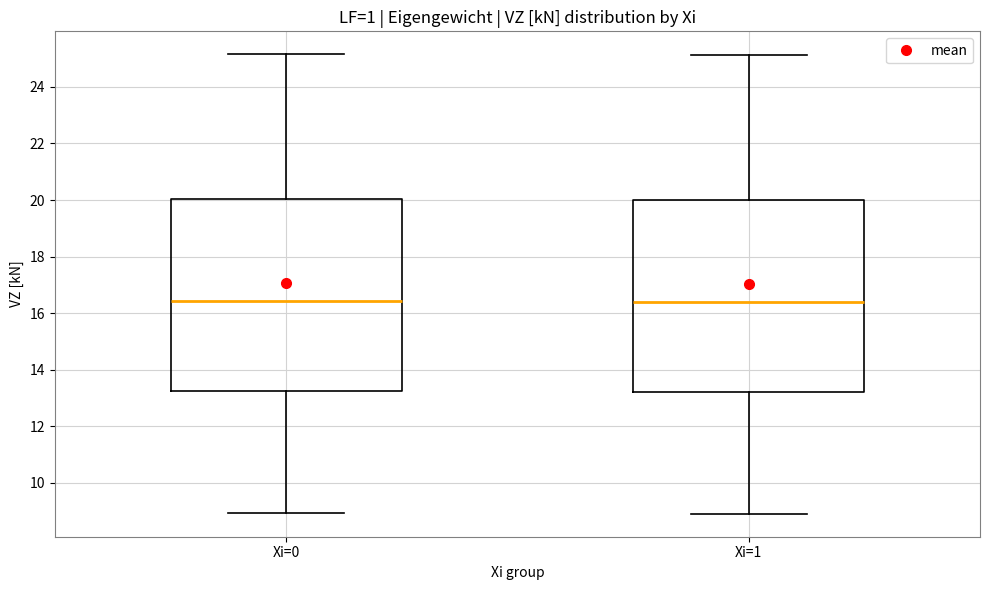

Reading left to right, read every box against the y-axis: the position of its median line, the range the box covers, and the ends of its whiskers. The values are not printed on the chart, so give them approximately, as read against the axis.

Xi=0: median 16.4, box 13.2 to 20.0, whiskers 9.0 to 25.2
Xi=1: median 16.4, box 13.2 to 20.0, whiskers 9.0 to 25.2